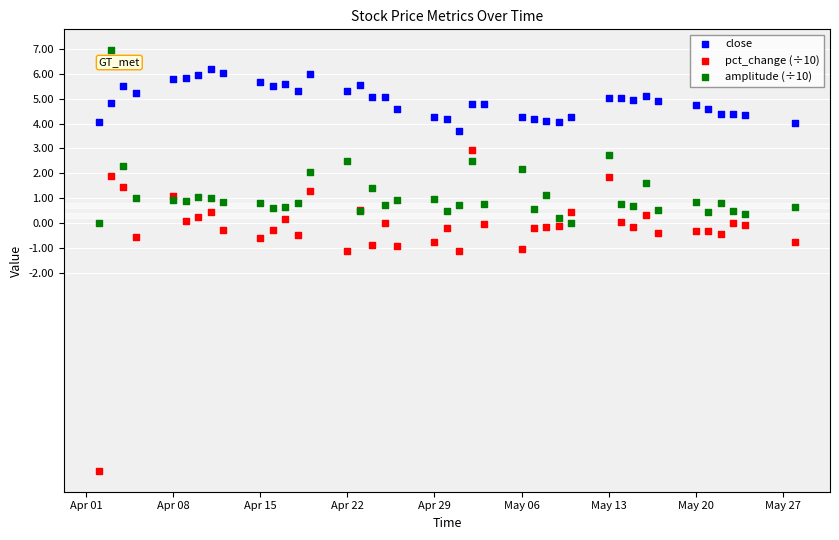

Which series has the widest spread of Y values?

pct_change (÷10)